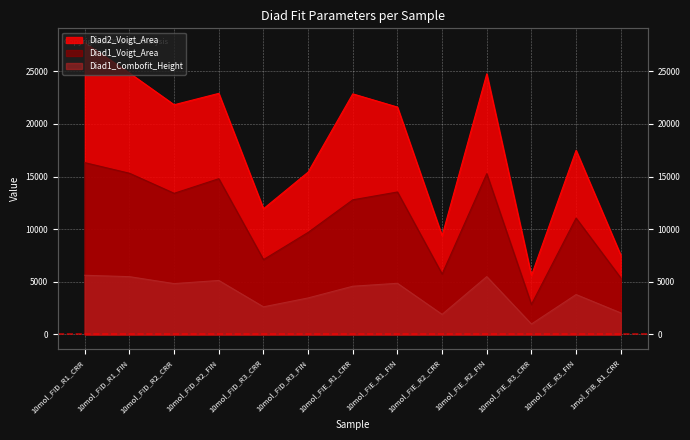

What value does the Diad1_Combofit_Height series have at 10mol_FID_R3_FIN?

3468.3